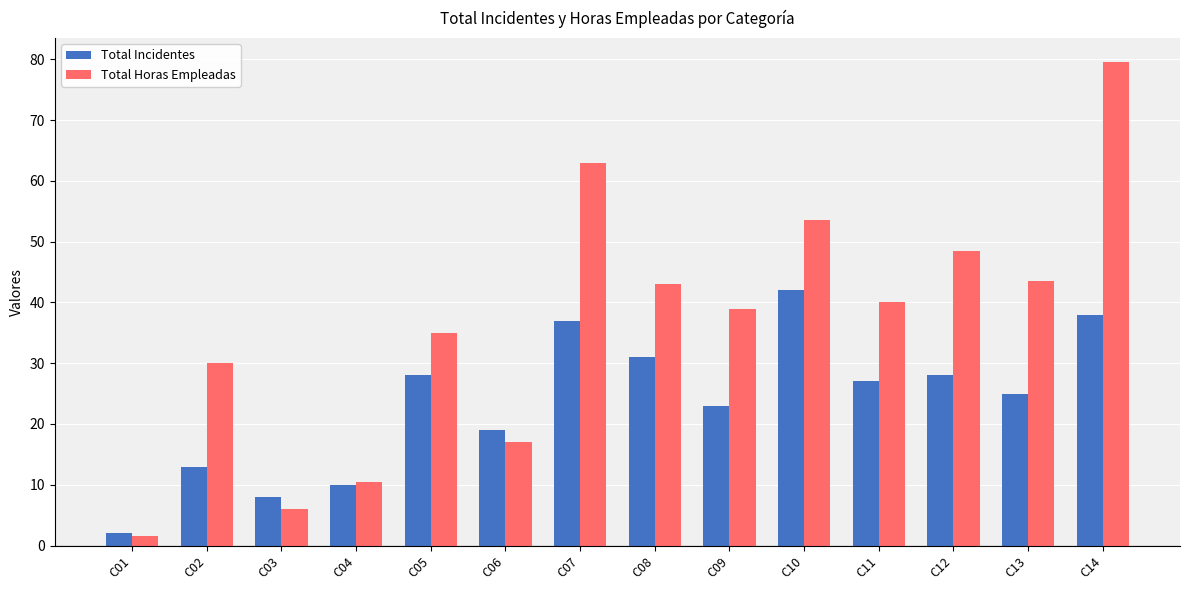

How many groups of bars are there?

14